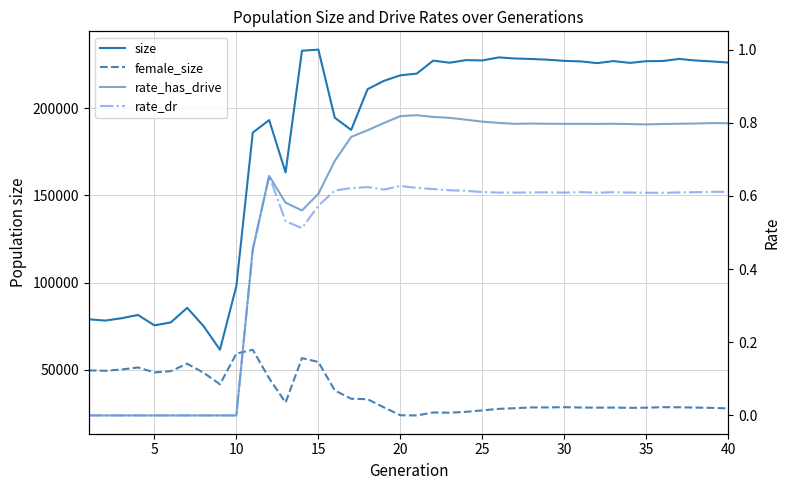

What are all the series names shown in the legend?

size, female_size, rate_has_drive, rate_dr